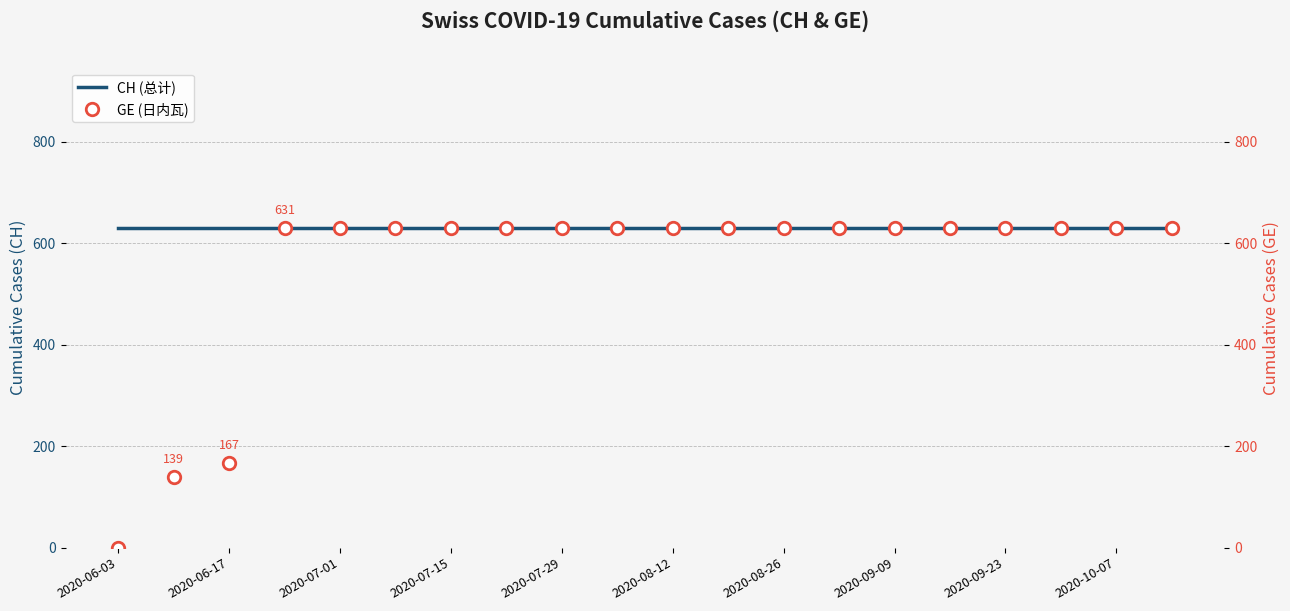

How many lines are shown in the chart?

2